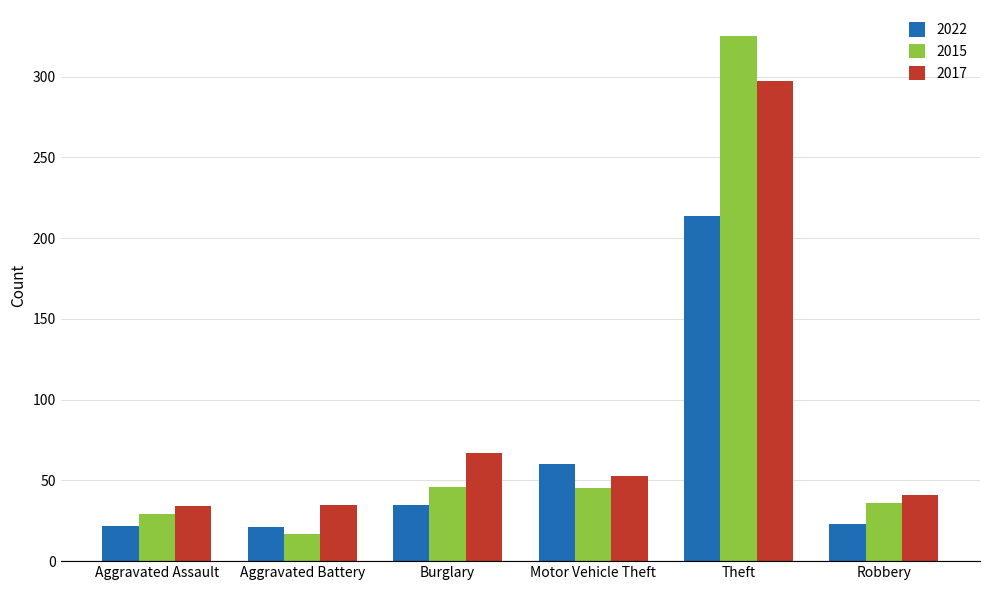

What is the difference between the maximum and second lowest values in the 2022 series?

192